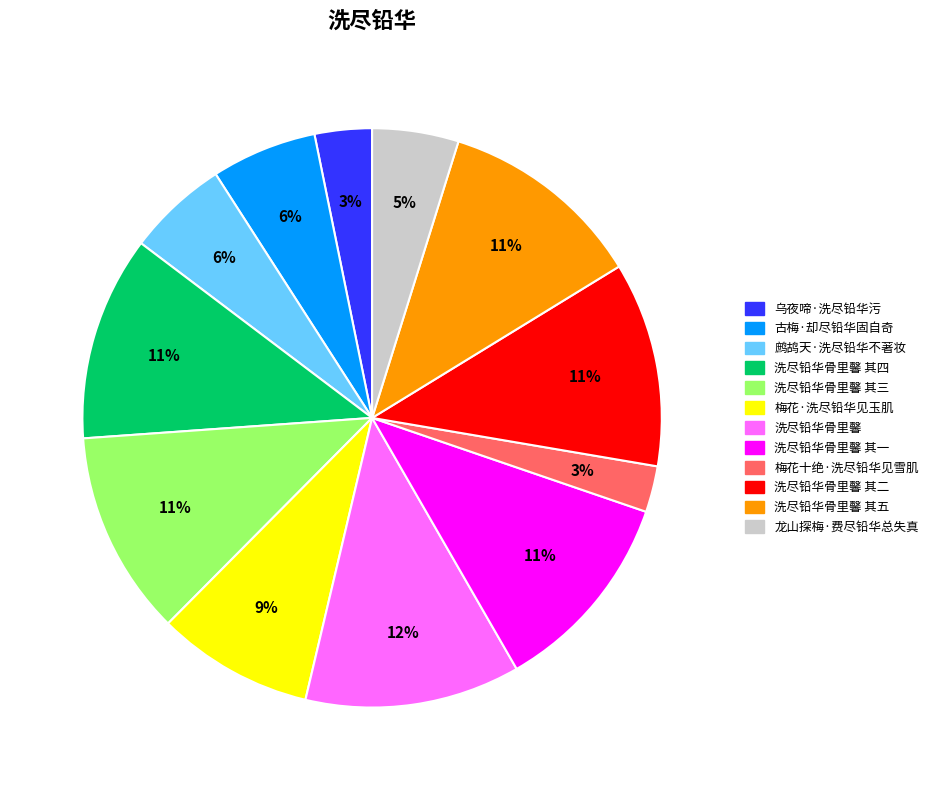

How many slices are in this pie chart?

12